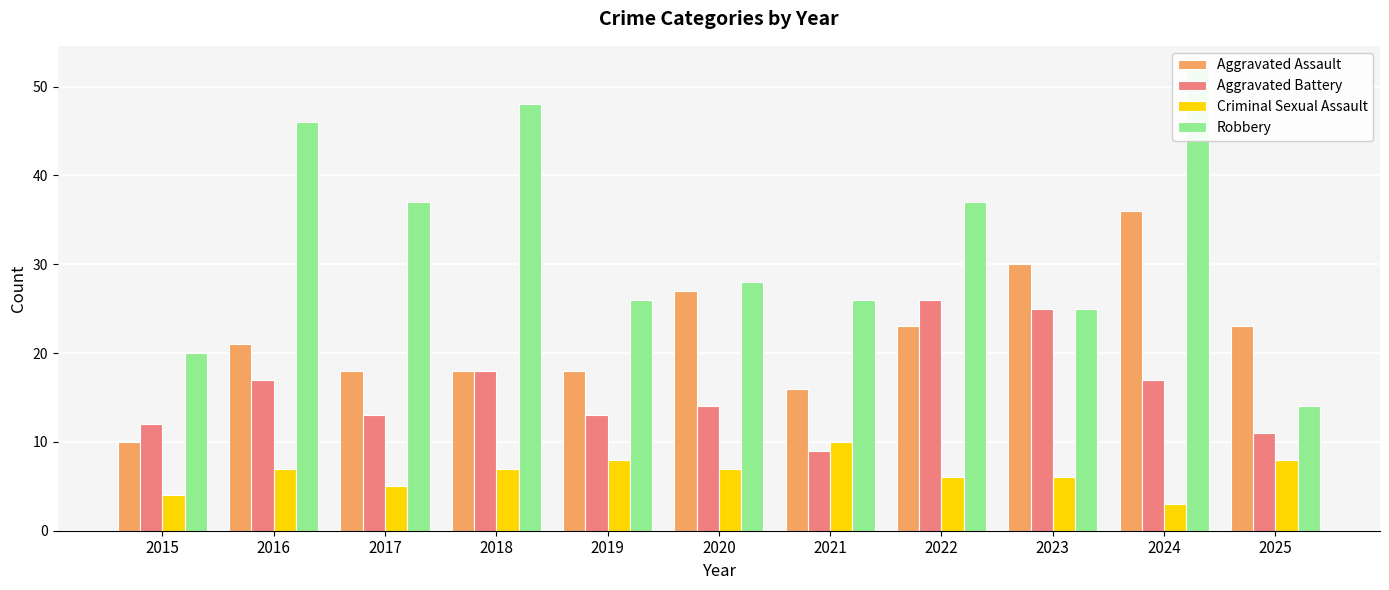

Is the value of Criminal Sexual Assault at 2025 greater than the value of Aggravated Battery at 2015?

No